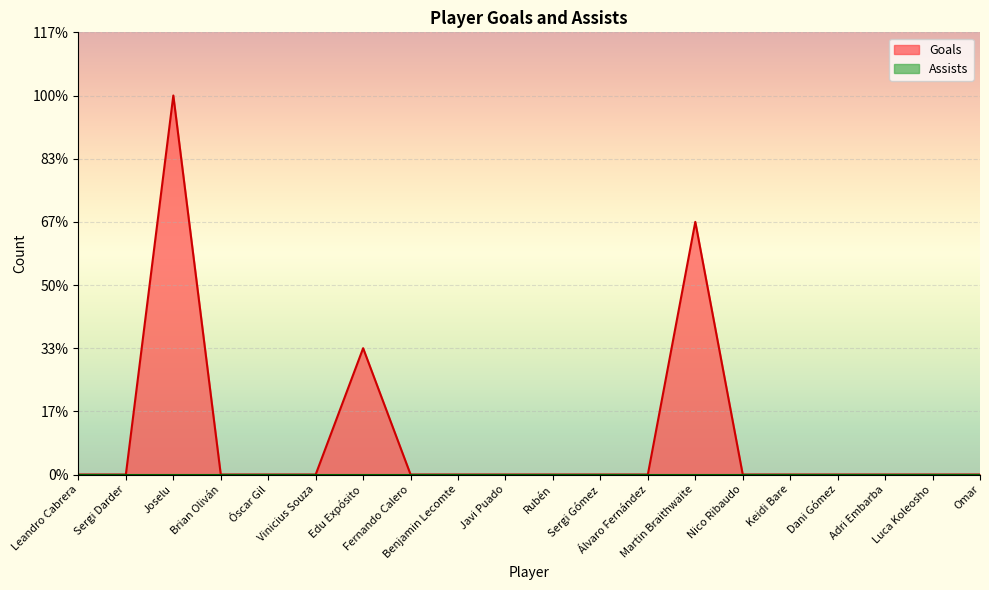

Reading left to right, list all the values displayed in this chart.

0	0	3	0	0	0	1	0	0	0	0	0	0	2	0	0	0	0	0	0